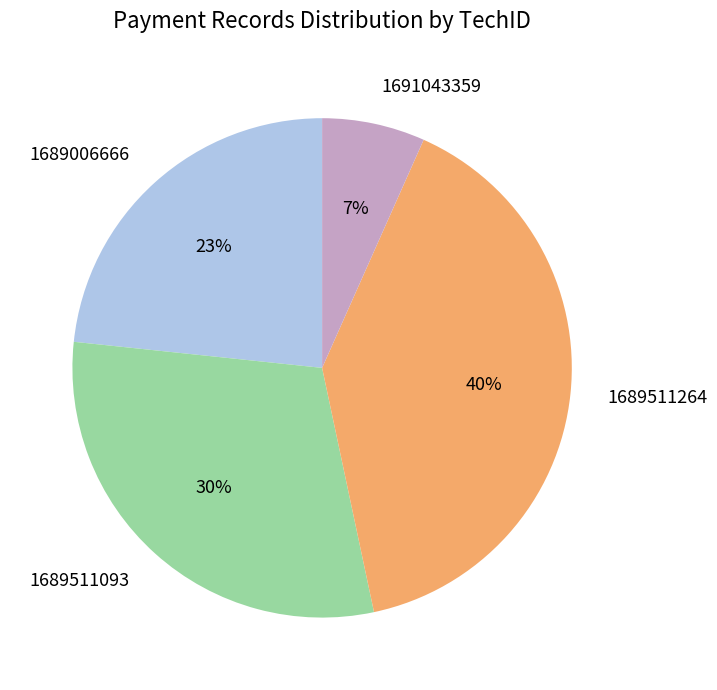

Does any single category account for the majority?

No